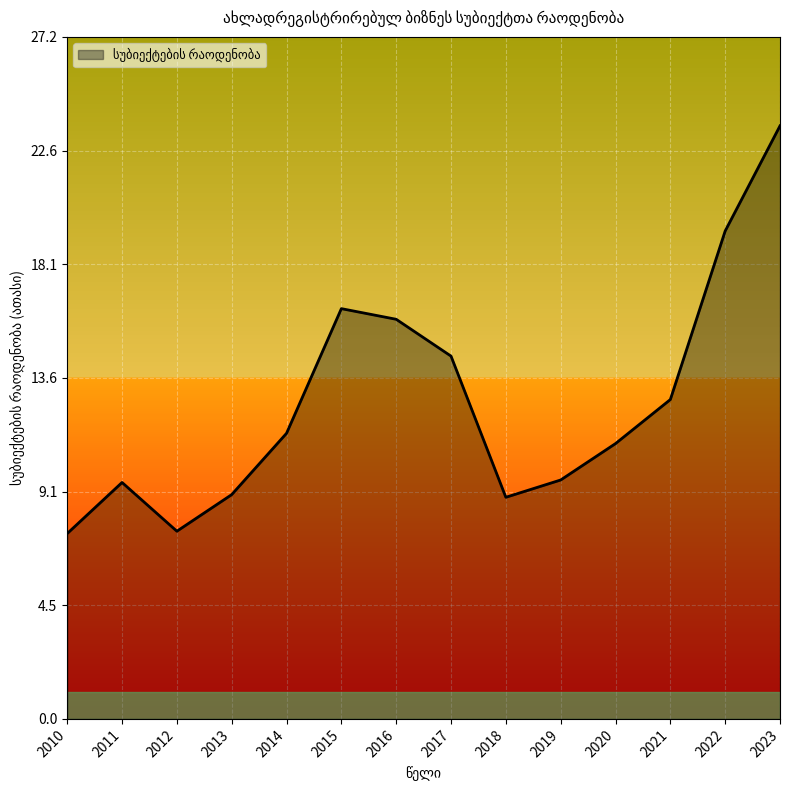

What is the difference between the values at 2021 and 2013?

3.8